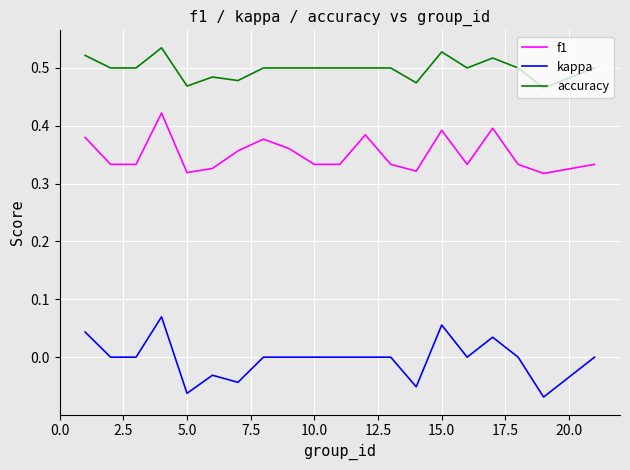

True or false: kappa and f1 intersect in this chart.

False